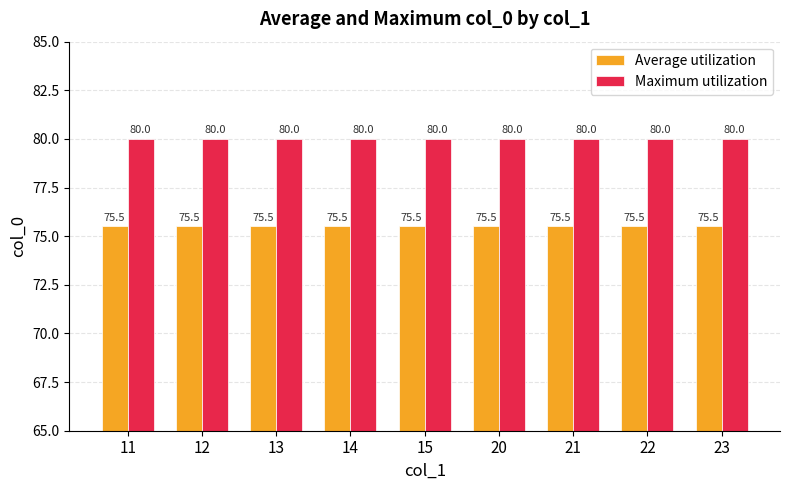

At how many categories does at least one series exceed 77?

9